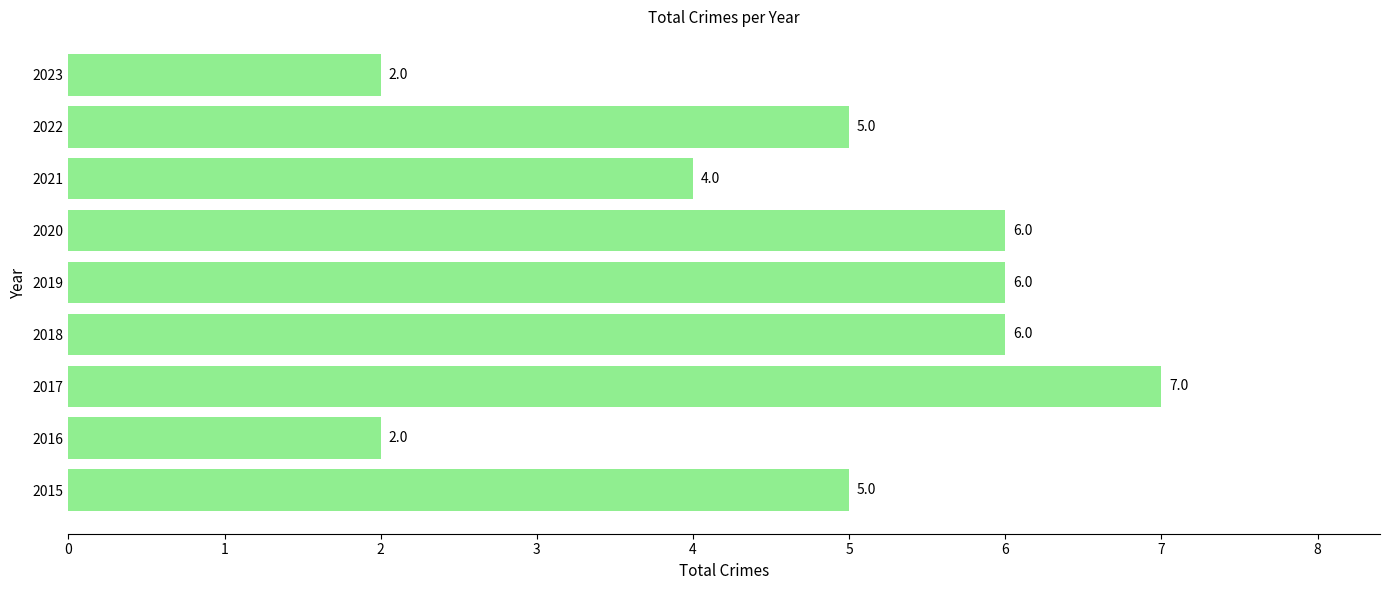

How many bars are there in total?

9